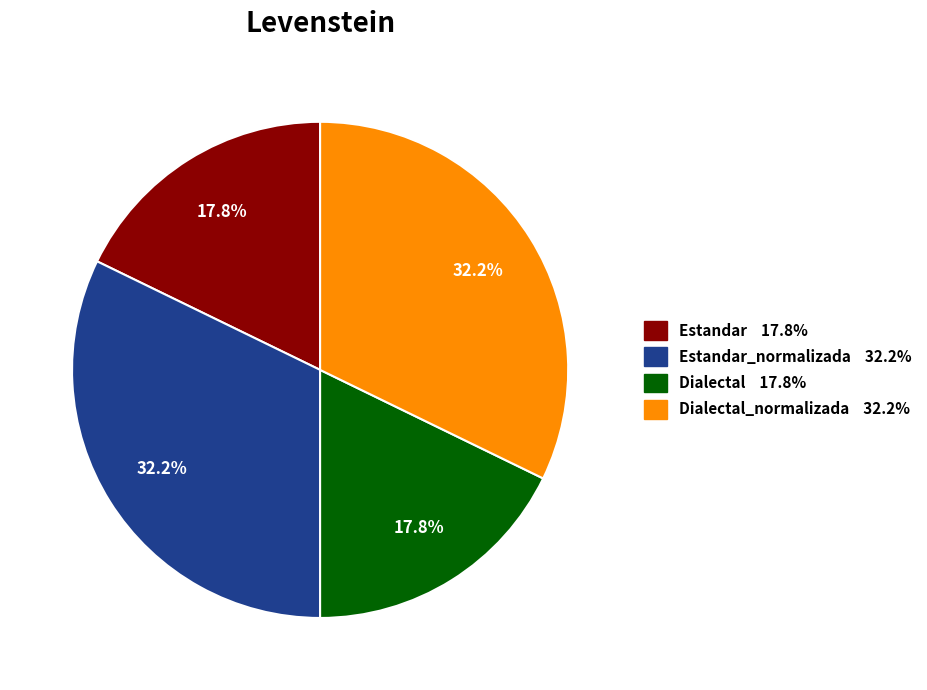

Does any single category account for the majority?

No